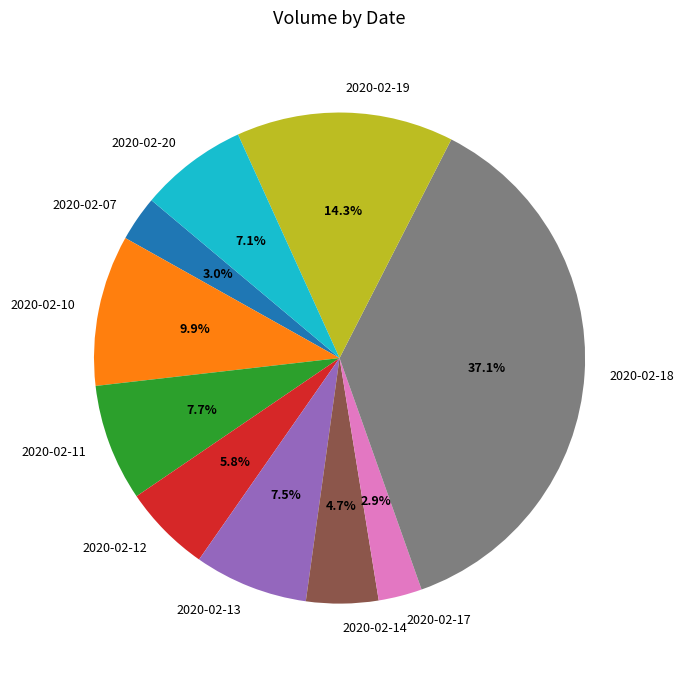

How many slices are in this pie chart?

10